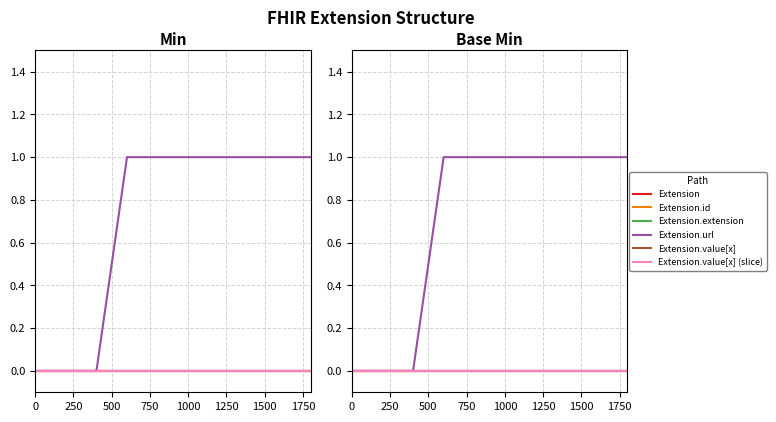

List the series in order of their peak value, lowest first.

Extension, Extension.id, Extension.extension, Extension.value[x], Extension.value[x] (slice), Extension.url